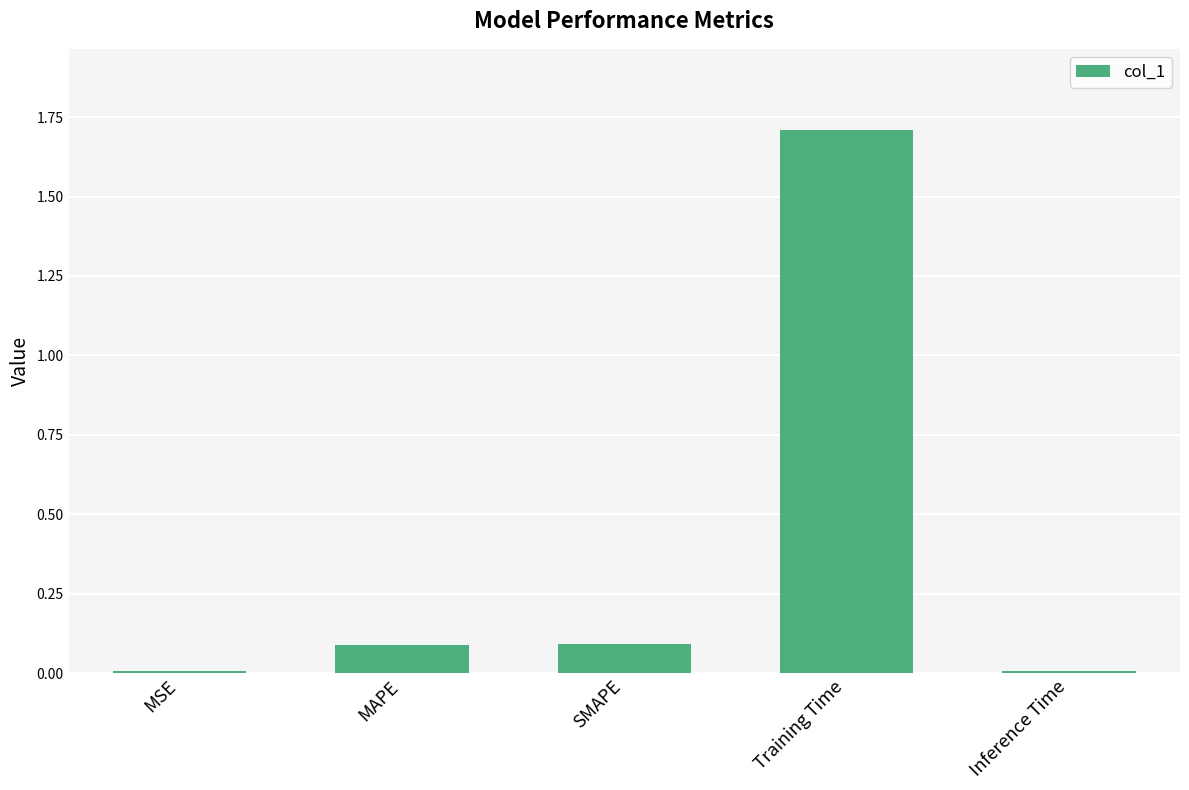

At which category does the chart reach its peak across all series?

Training Time